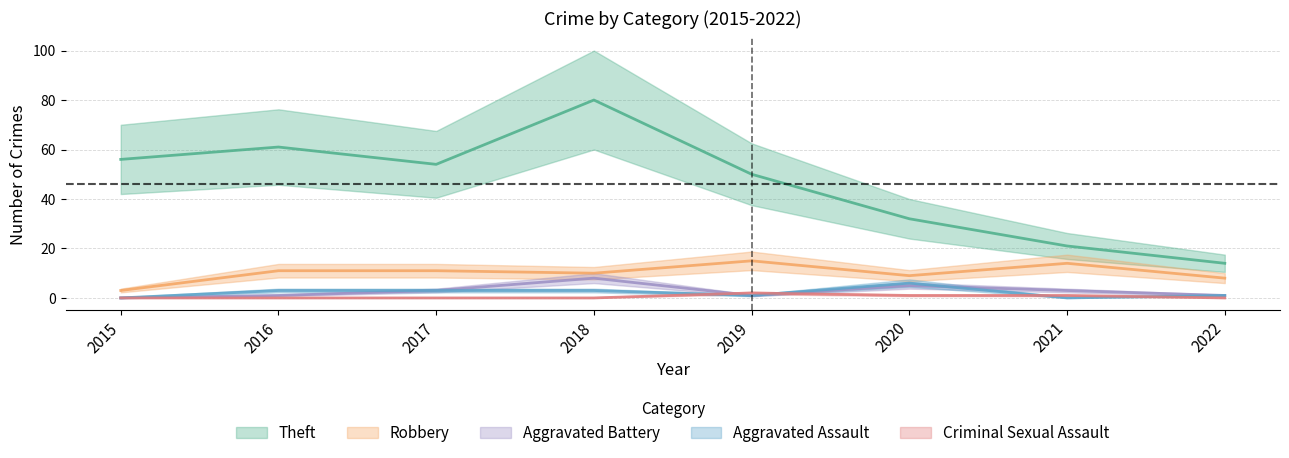

How many lines are shown in the chart?

5